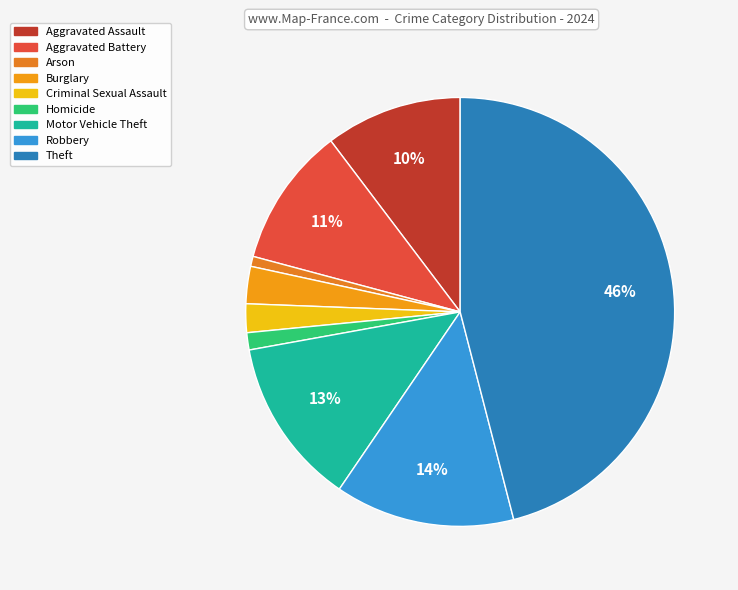

To the nearest percent, what is the difference between the largest and smallest slice percentages?

45%